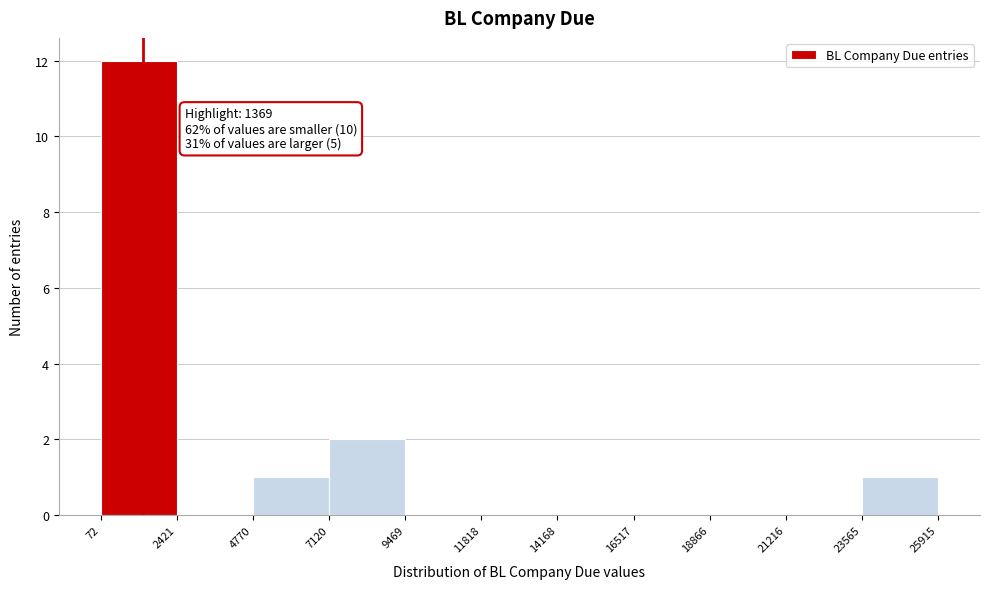

Which range on the x-axis has the tallest bar?

72 to 2421